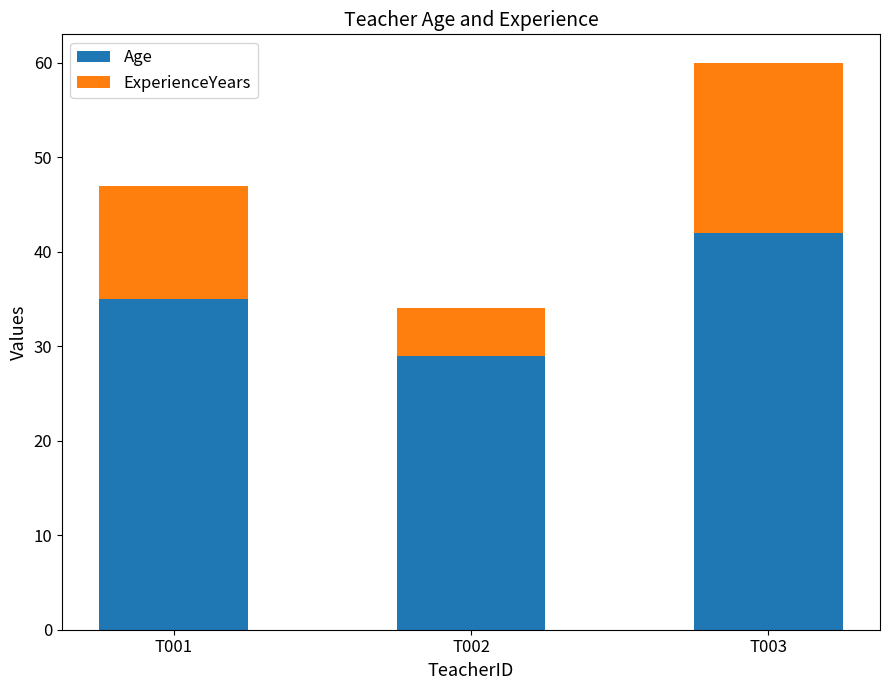

What is the sum of all Age values?

106